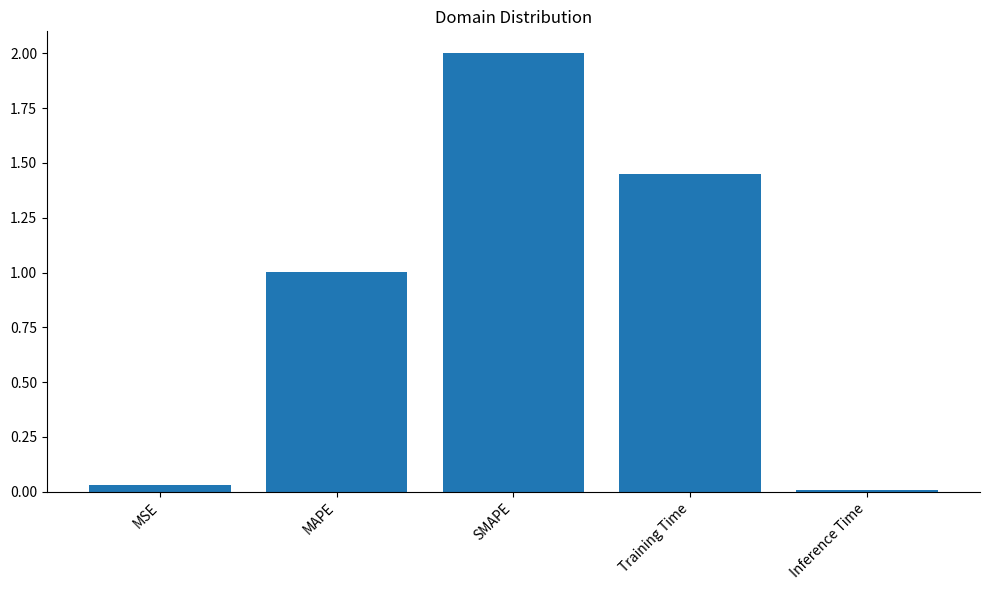

What is the difference between the maximum and second lowest values?

2.0